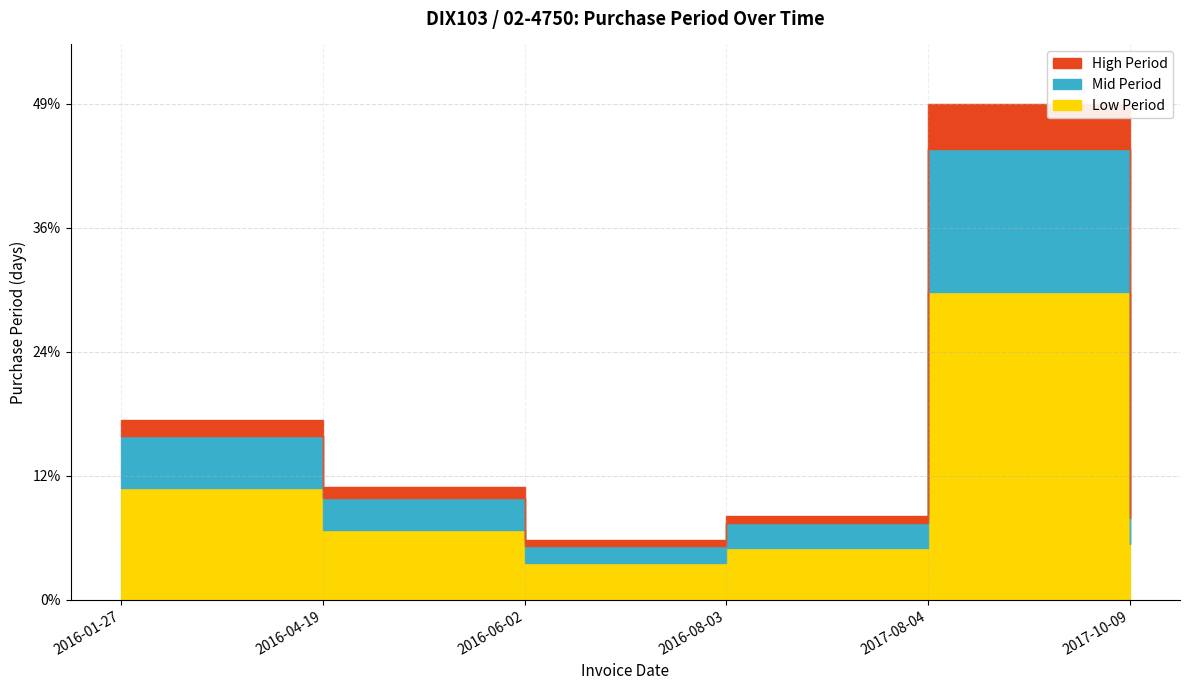

True or false: the data shows 3.6 at 2016-06-02.

True